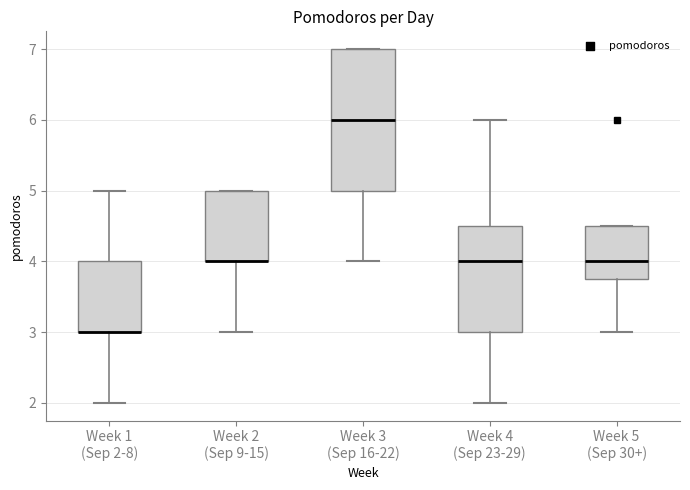

Which box is the tallest, from its lower edge to its upper edge?

Week 3 (Sep 16-22)